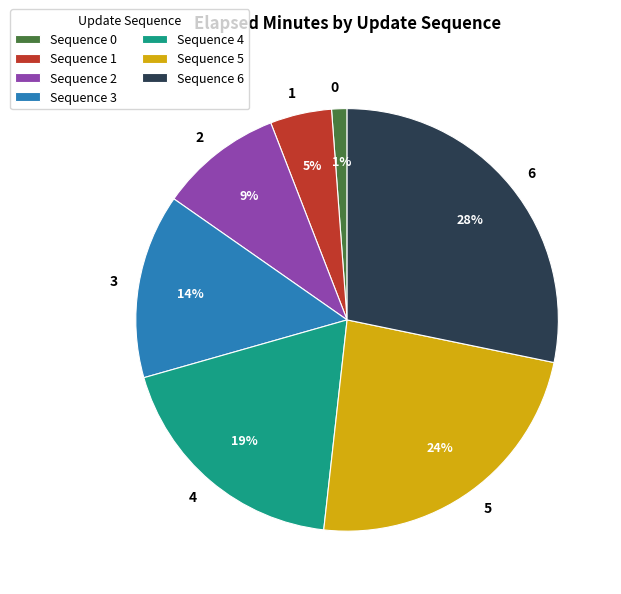

True or false: 3 accounts for 1% of the total.

False